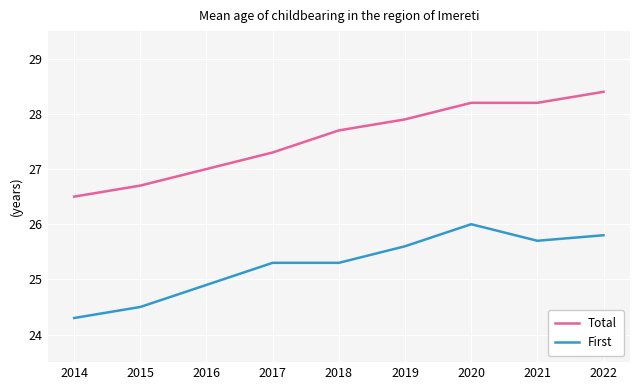

What are all the series names shown in the legend?

Total, First